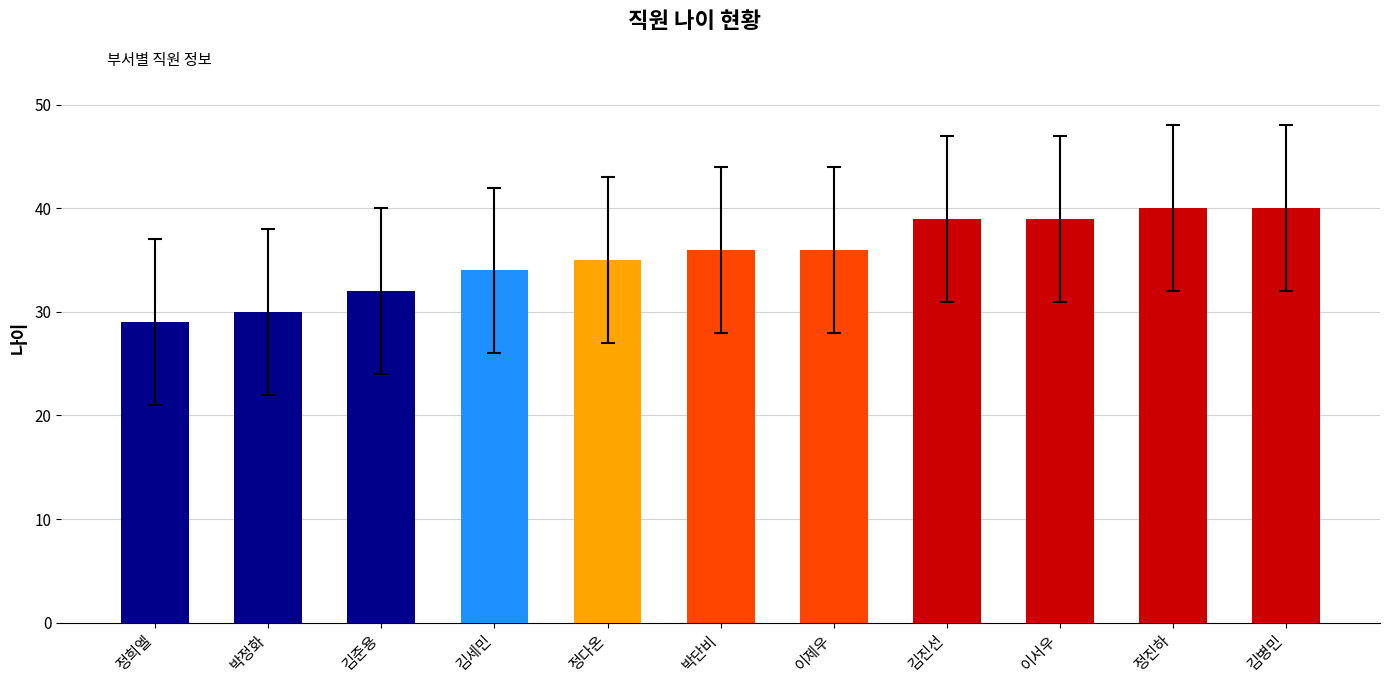

True or false: the data shows 55 at 이서우.

False